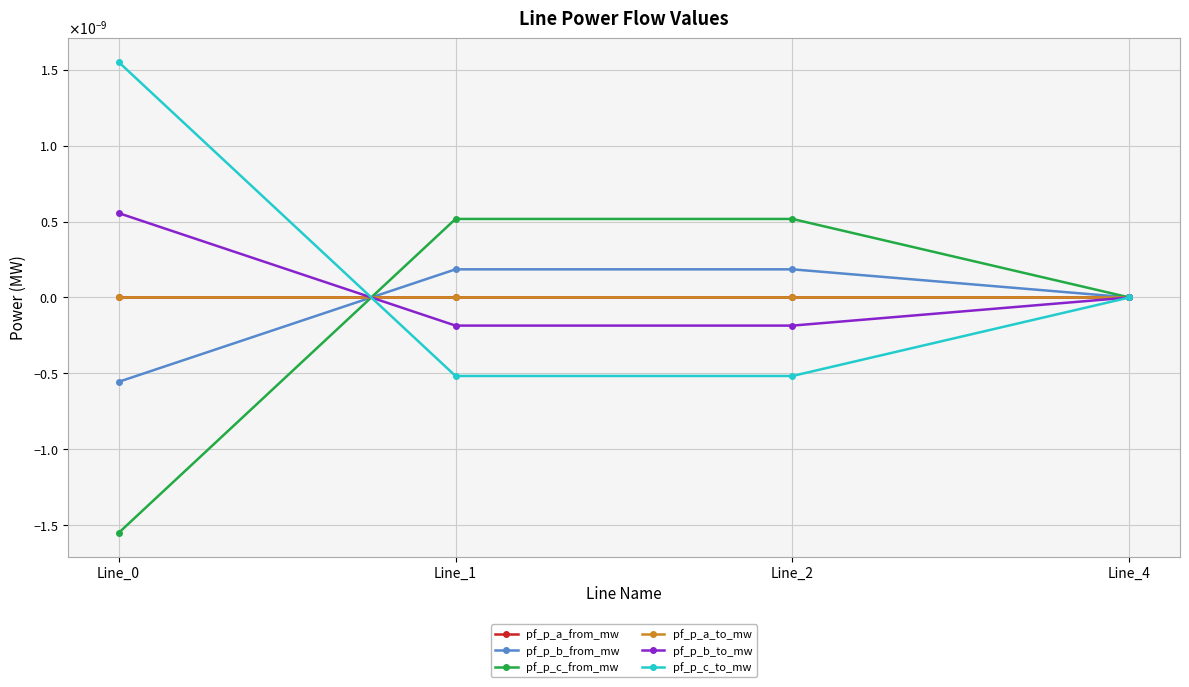

Which series has the largest total across all categories?

pf_p_c_to_mw